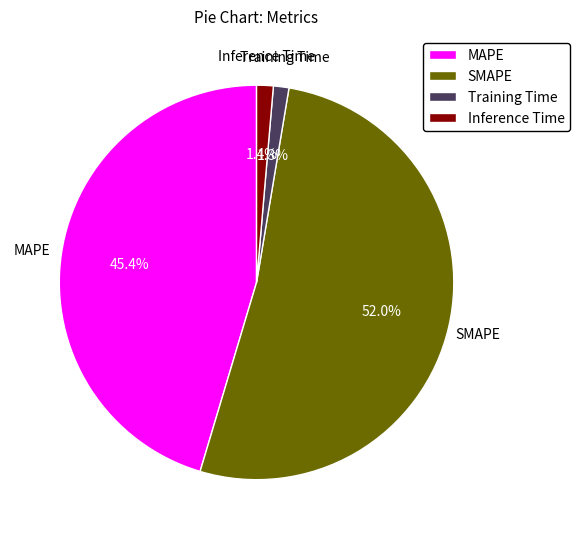

Approximately how many times larger is the value at SMAPE compared to MAPE?

1.1